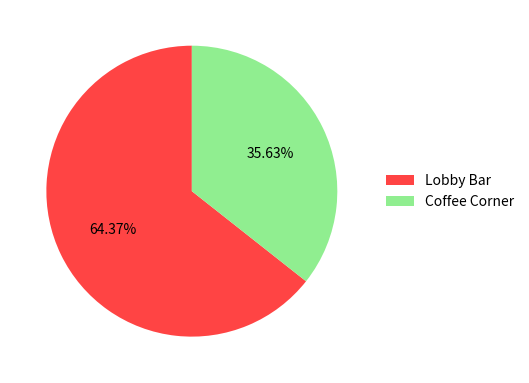

To the nearest percent, what is the combined percentage of Coffee Corner and Lobby Bar?

100%